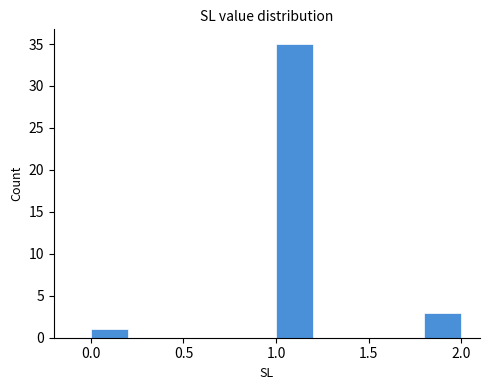

Reading left to right, list every bar in this chart as the range it spans on the x-axis followed by its height. The values are not printed on the chart, so give them approximately, as read against the axis.

0.0 to 0.2: 1
0.2 to 0.4: 0
0.4 to 0.6: 0
0.6 to 0.8: 0
0.8 to 1.0: 0
1.0 to 1.2: 35
1.2 to 1.4: 0
1.4 to 1.6: 0
1.6 to 1.8: 0
1.8 to 2.0: 3